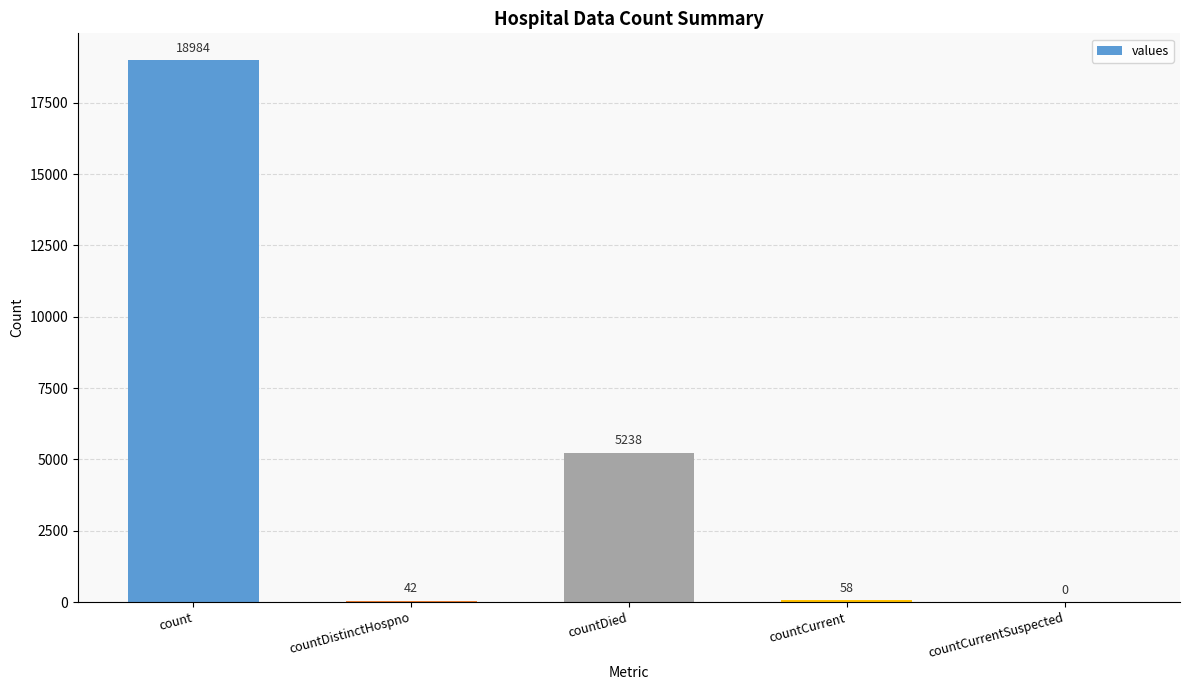

True or false: the data shows 58 at countCurrent.

True